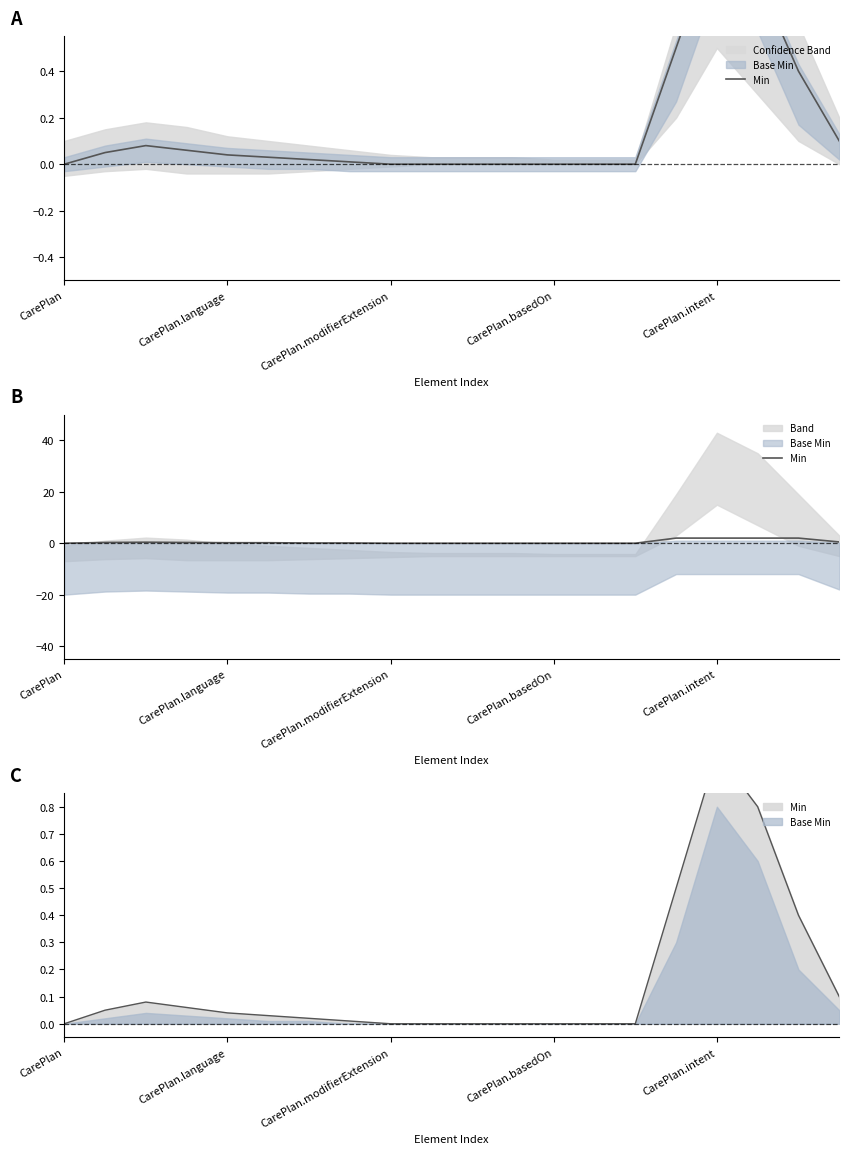

True or false: the data shows 3.1 at 17.

False